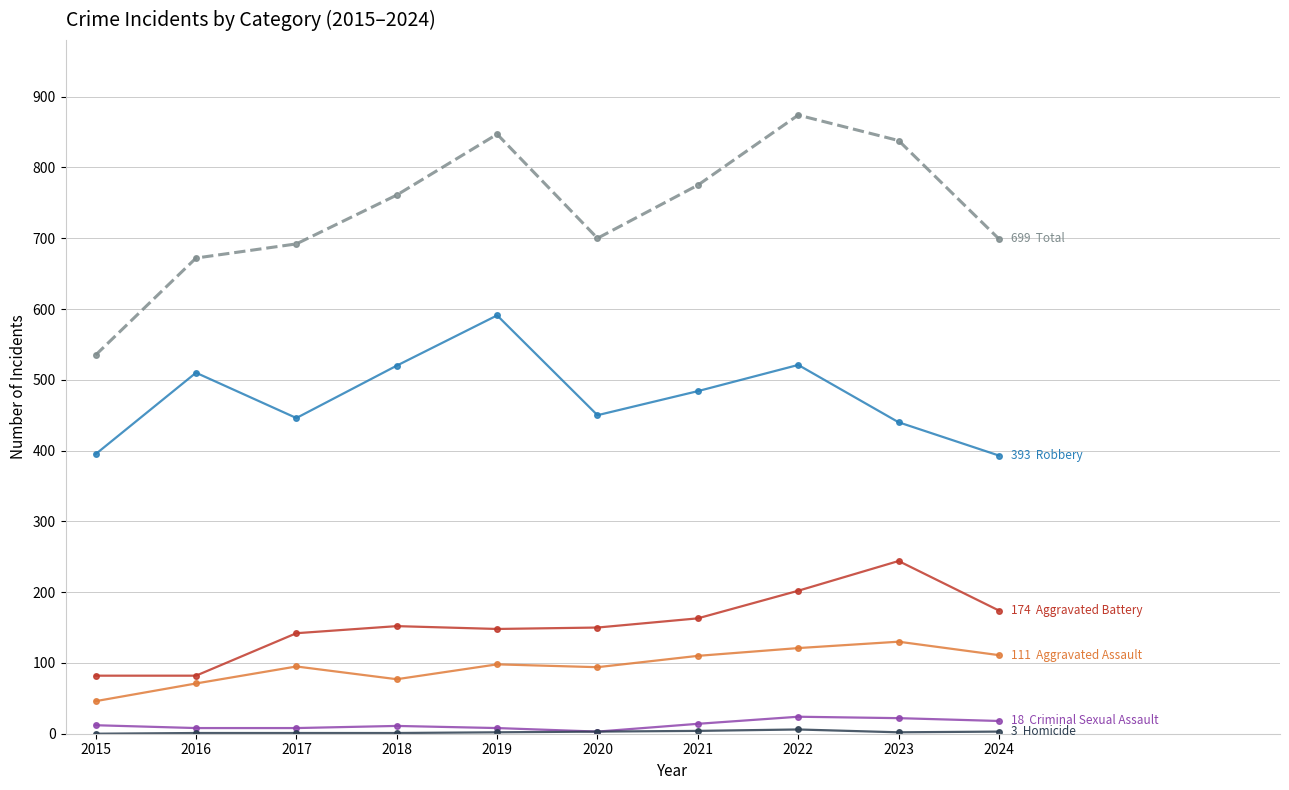

What is the maximum value shown in the chart?

874